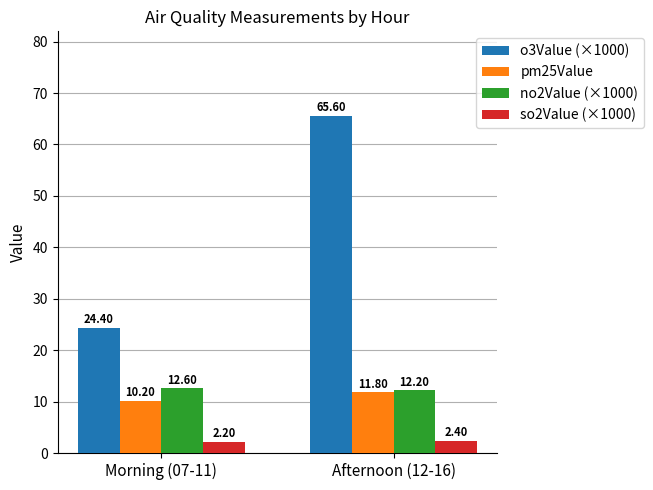

At which label does pm25Value reach its minimum?

Morning (07-11)